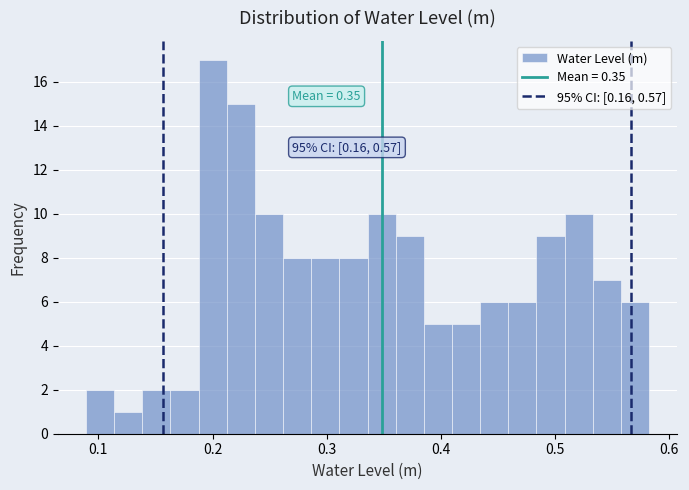

Around what value on the x-axis is the tallest bar? Give the approximate position of its centre, as read against the axis.

0.20